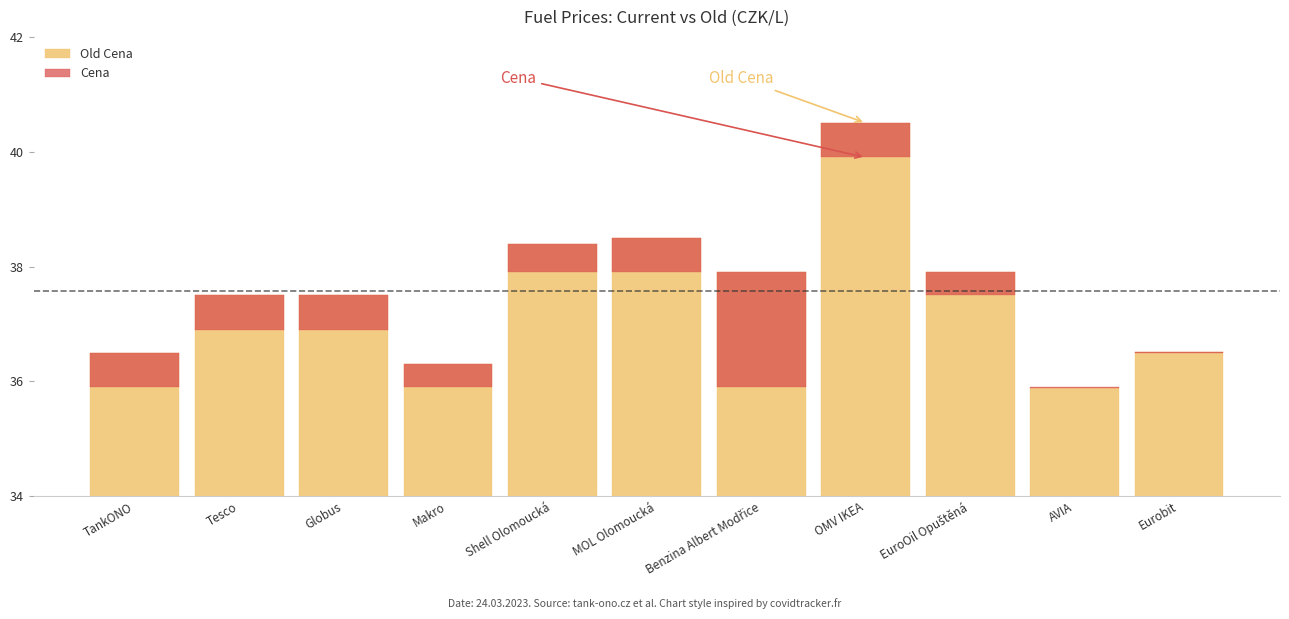

Where is Cena nearest to the value 0?

AVIA